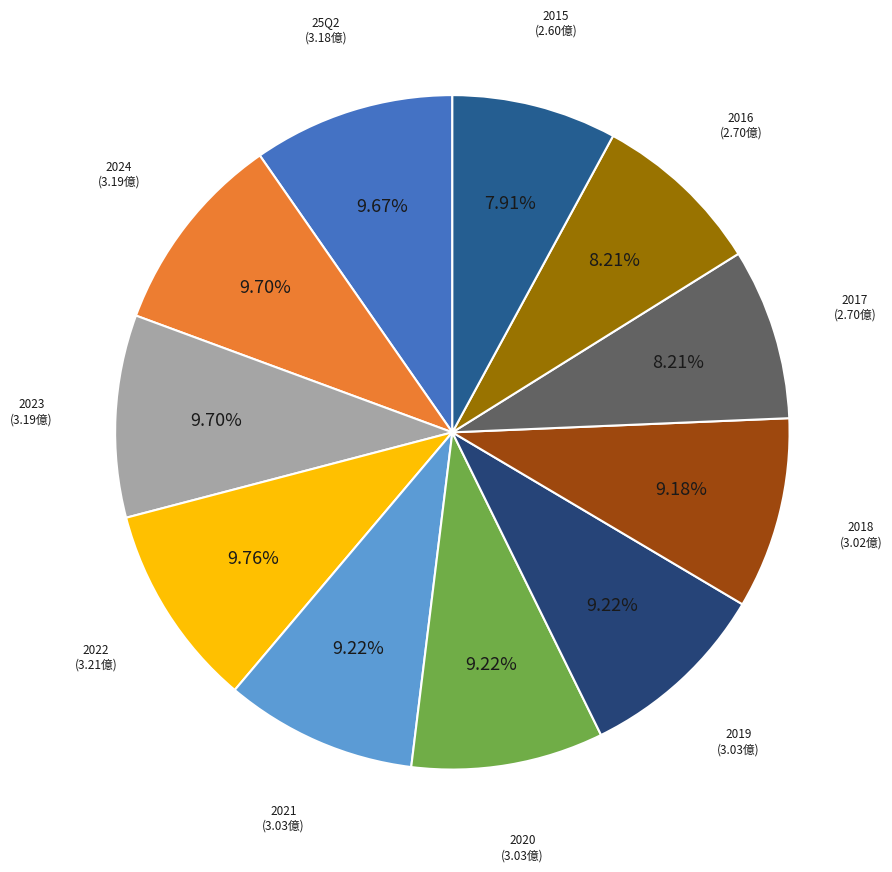

Does 2023 represent more than half of the total?

No